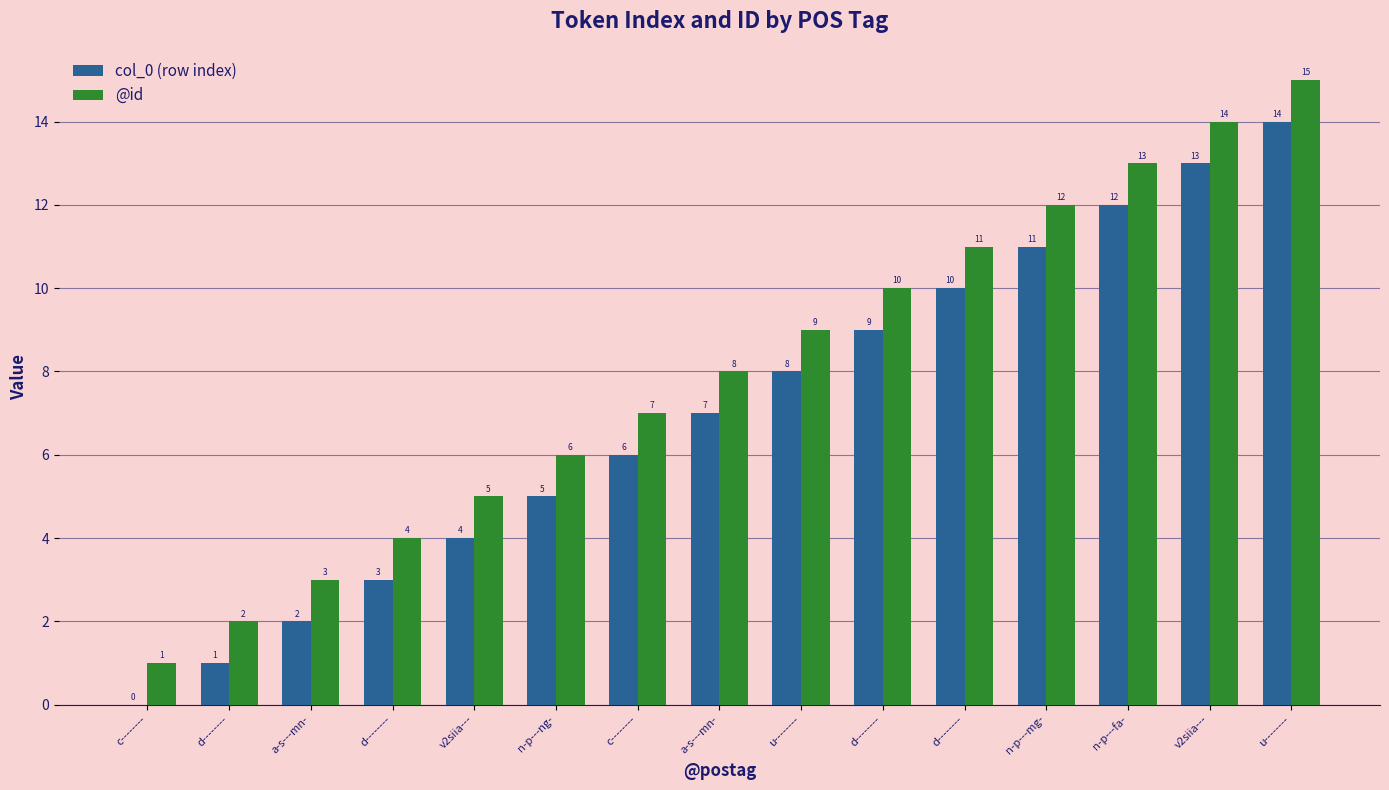

List the series in order of their peak value, lowest first.

col_0 (row index), @id